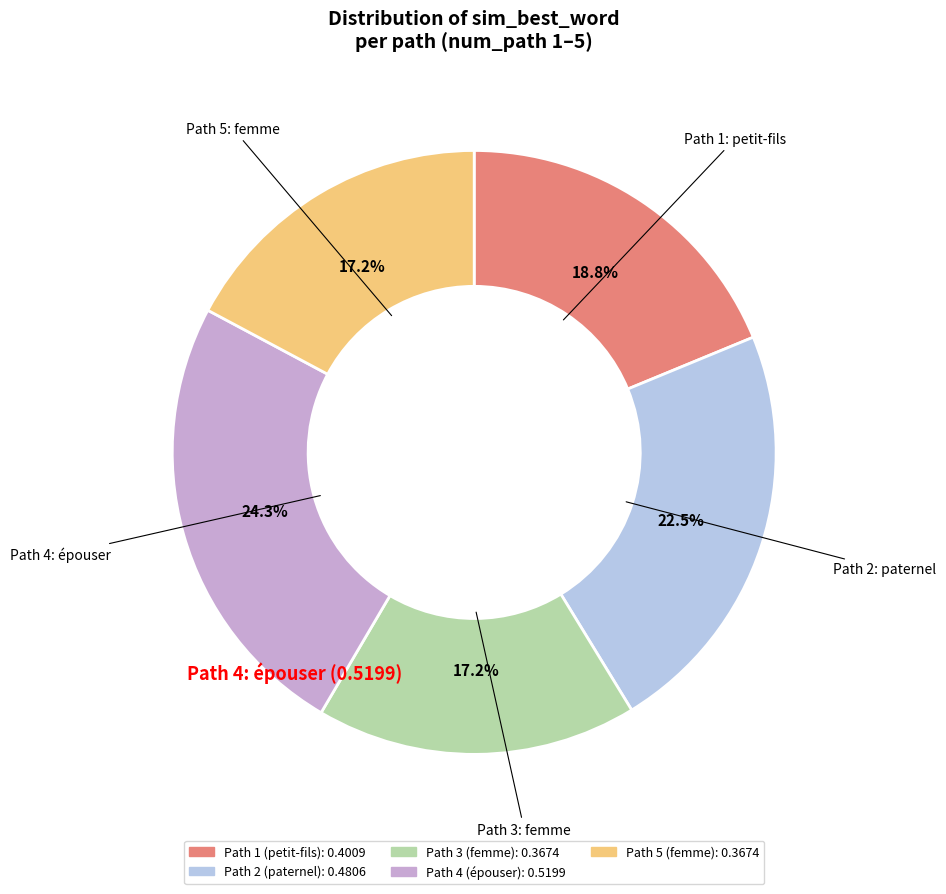

Is there any slice that represents more than half of the pie?

No